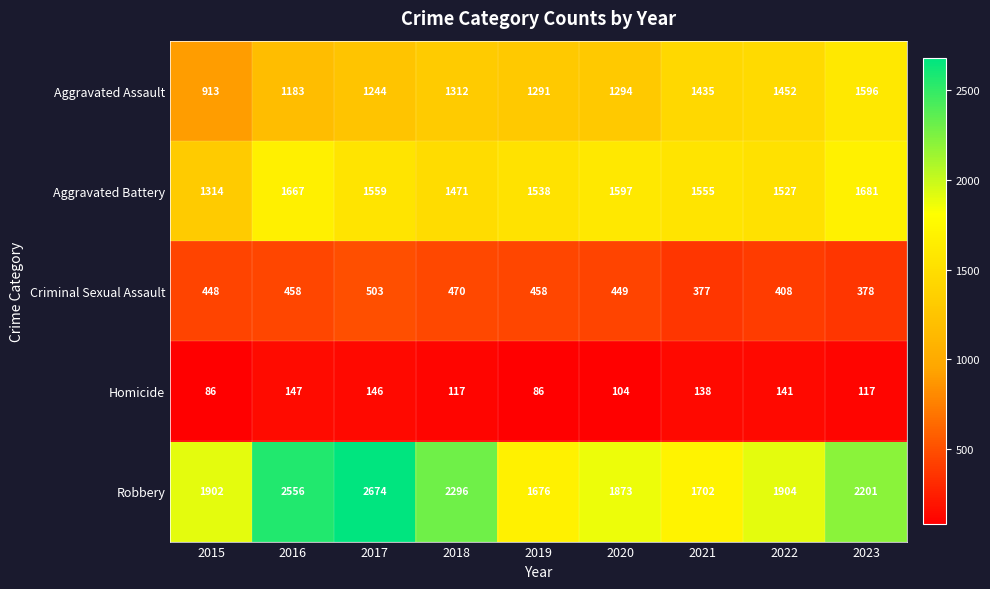

Which category has the highest value across all series?

2017